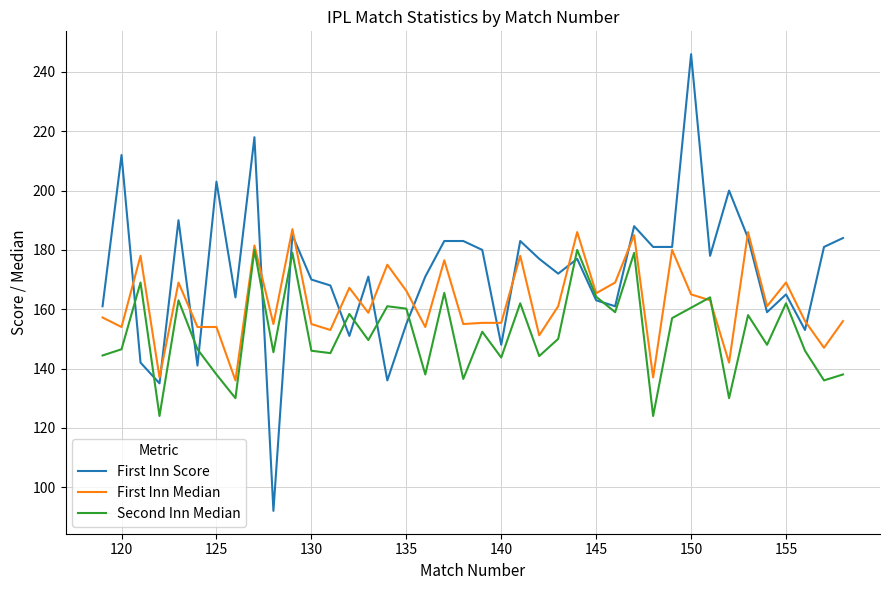

List the series in order of their overall mean, highest first.

First Inn Score, First Inn Median, Second Inn Median